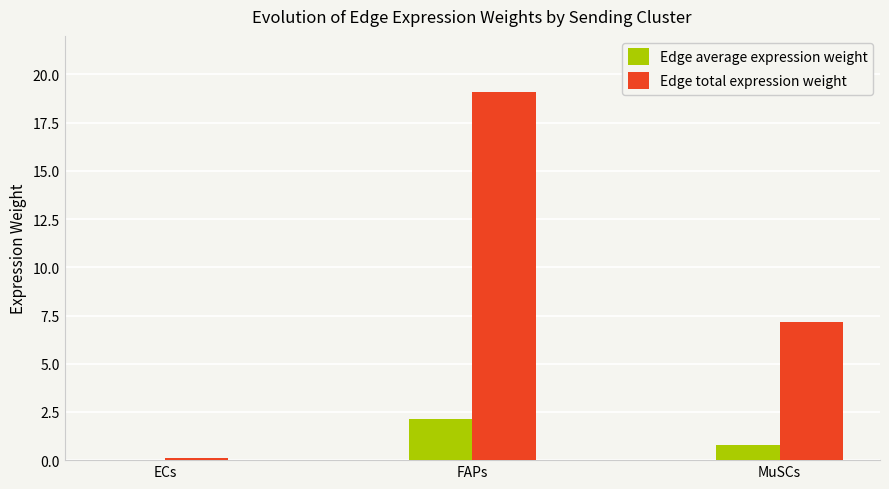

How many data points does each series have?

3